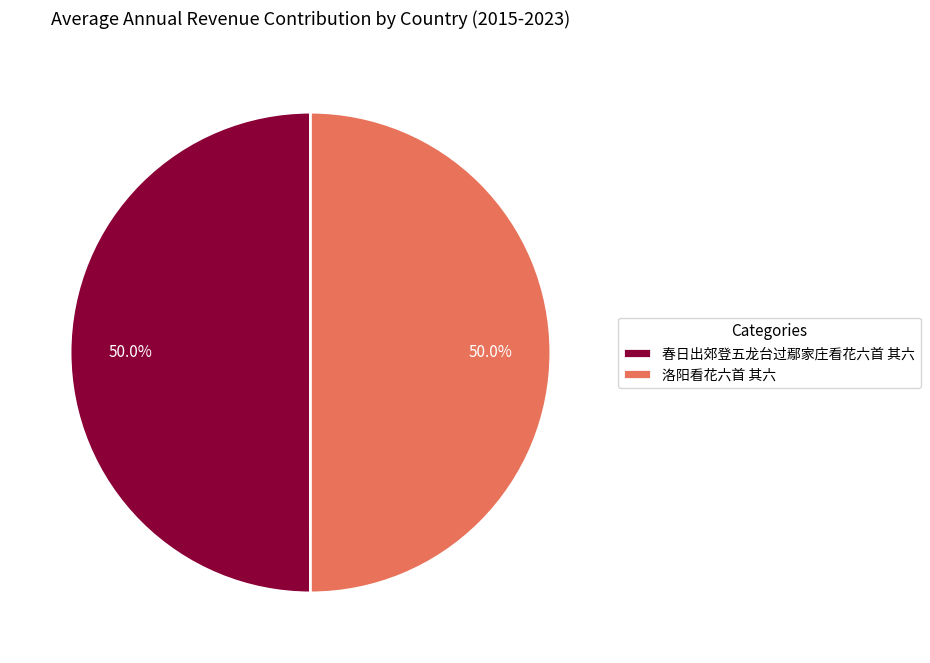

Combined, what portion of the pie is 洛阳看花六首 其六 and 春日出郊登五龙台过鄢家庄看花六首 其六?

100.0%